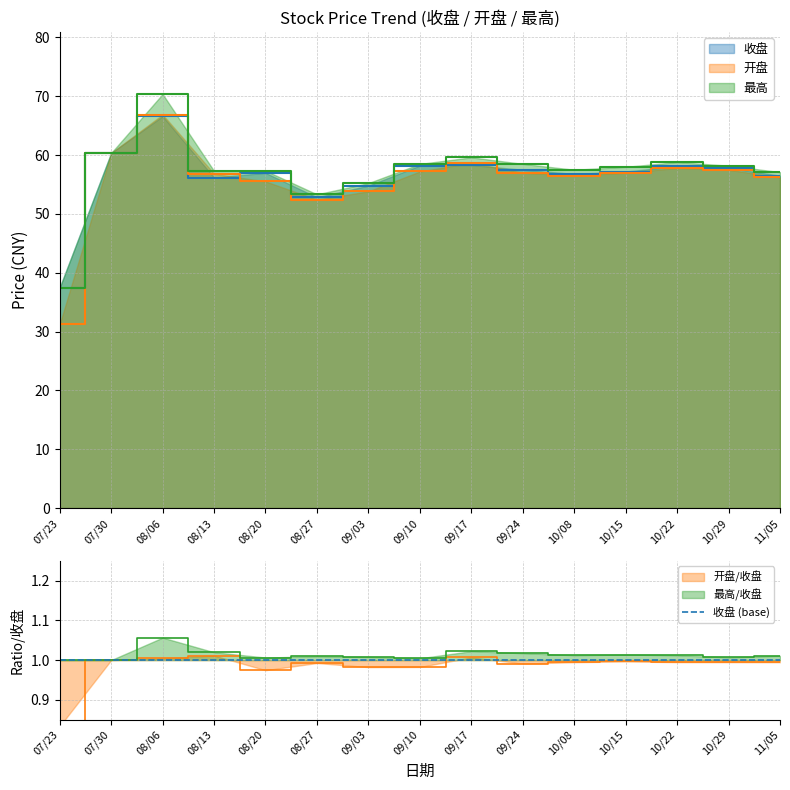

Between 10/08 and 09/10, which is larger?

09/10